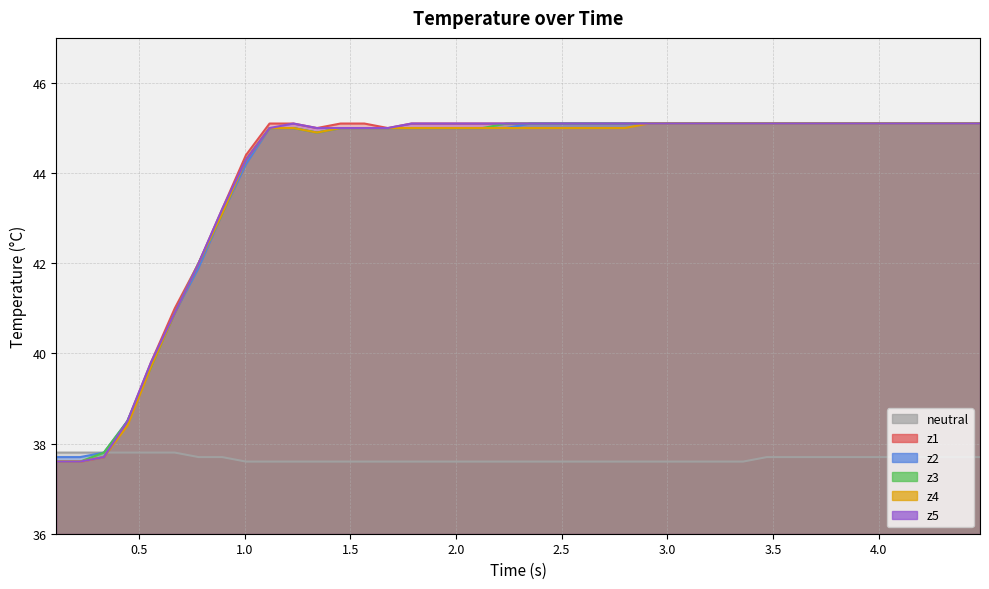

True or false: z5 and z1 intersect in this chart.

False